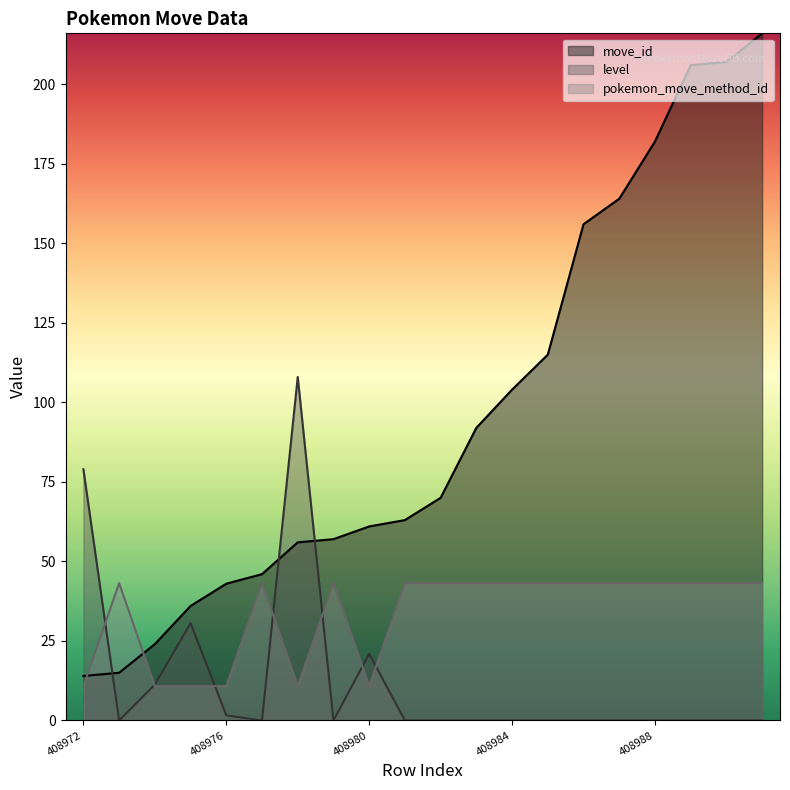

Does the chart display data point markers on the line(s)?

No